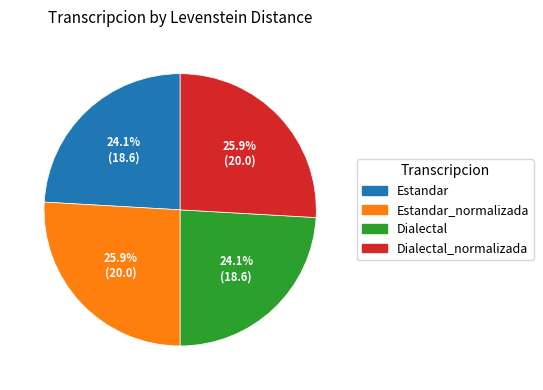

How many segments does this pie chart have?

4